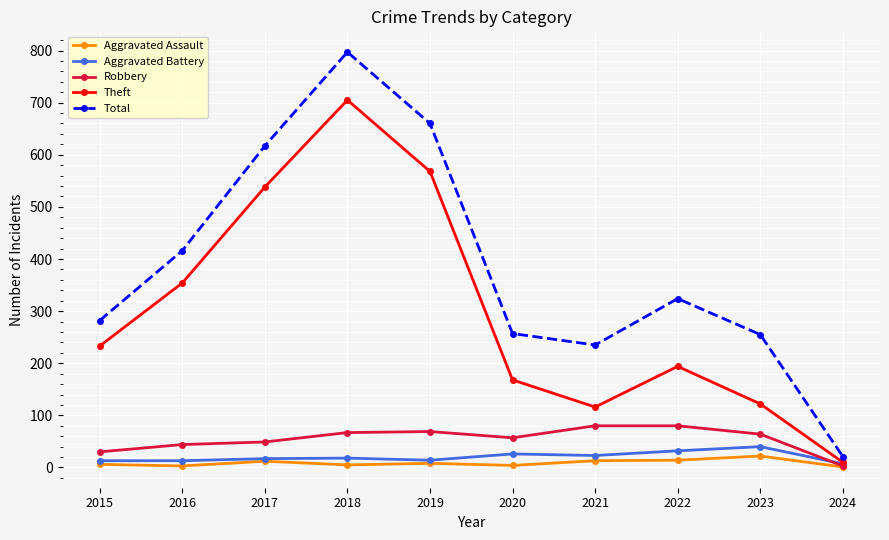

Which series has the largest total across all categories?

Total